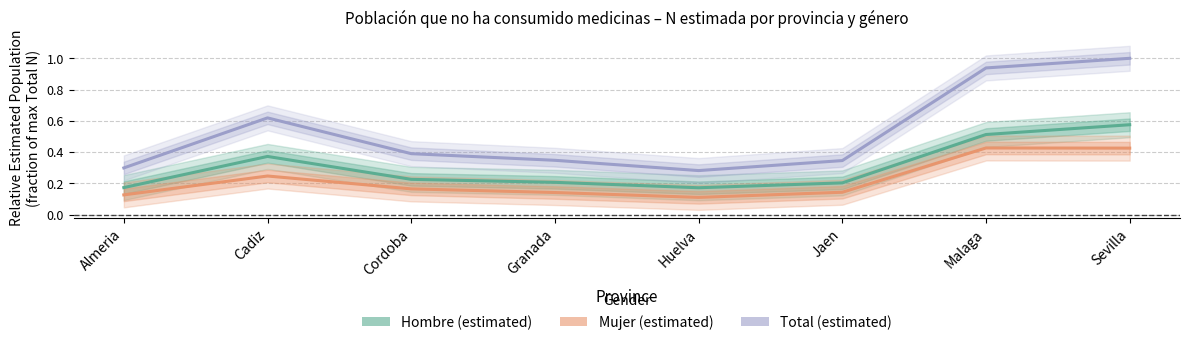

At how many categories does at least one series exceed 0?

8